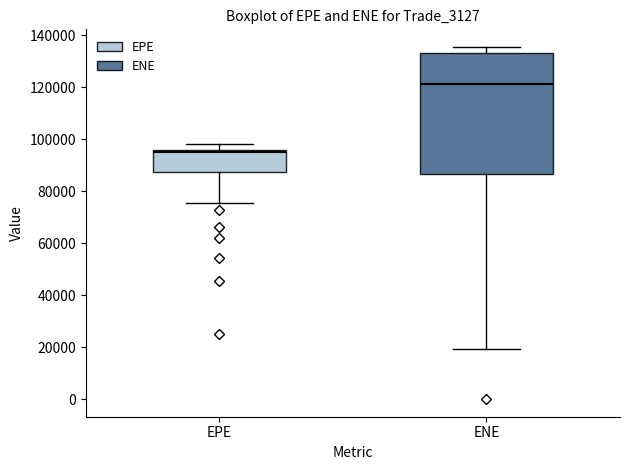

Which box is the tallest, from its lower edge to its upper edge?

ENE